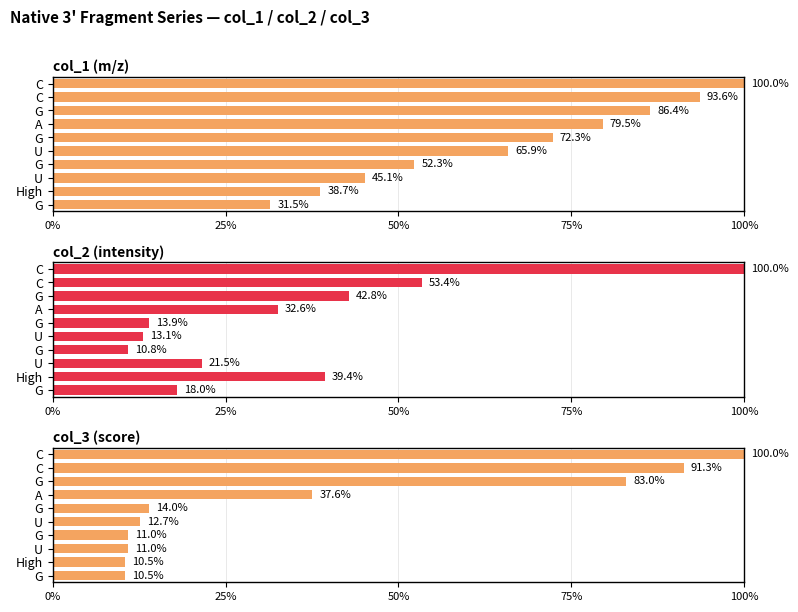

The col_3 (score) series shows 146.9 at C. True or false?

False